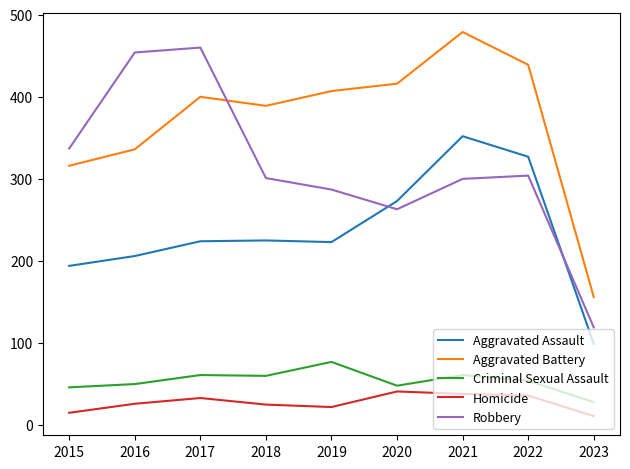

Is it true that Robbery equals 489 at 2018?

False